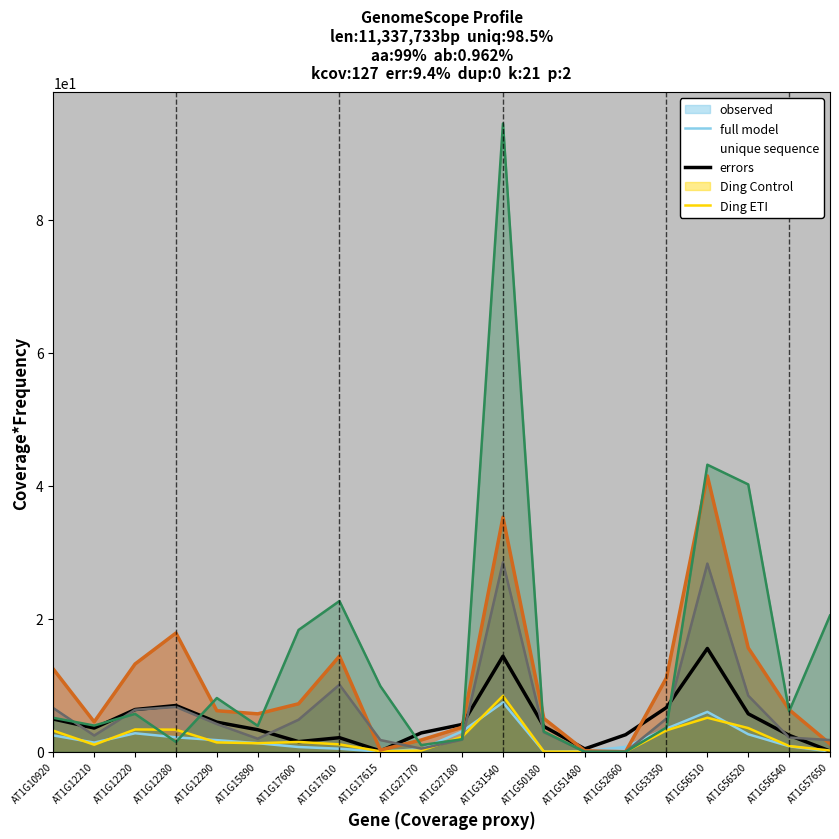

Which series has the largest total across all categories?

Ding ETI expression